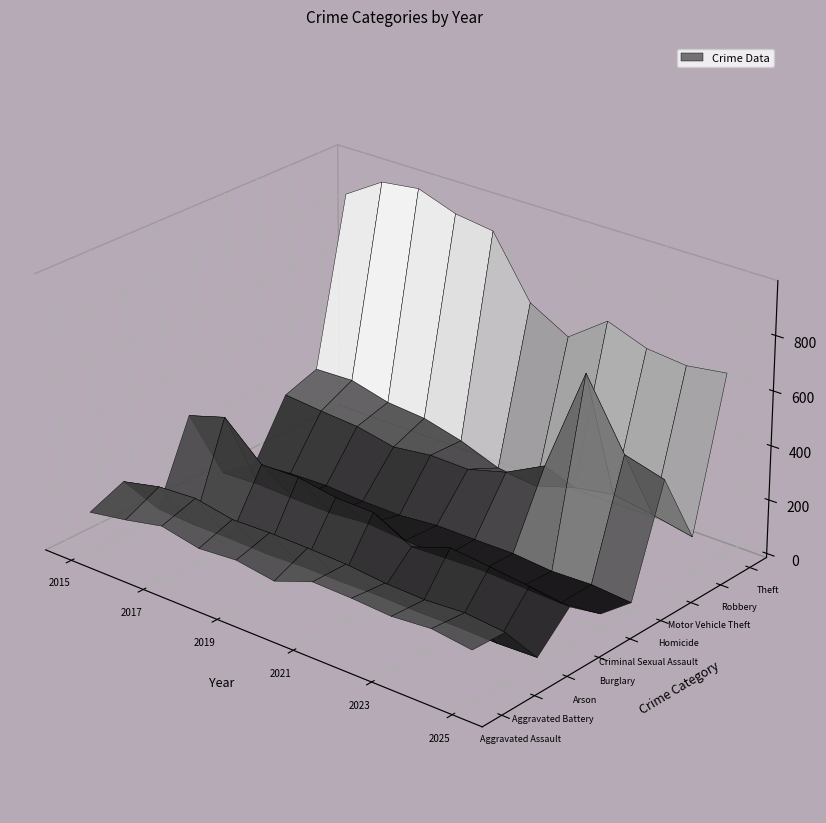

What is the difference between the Theft values at 2019 and 2021?

300